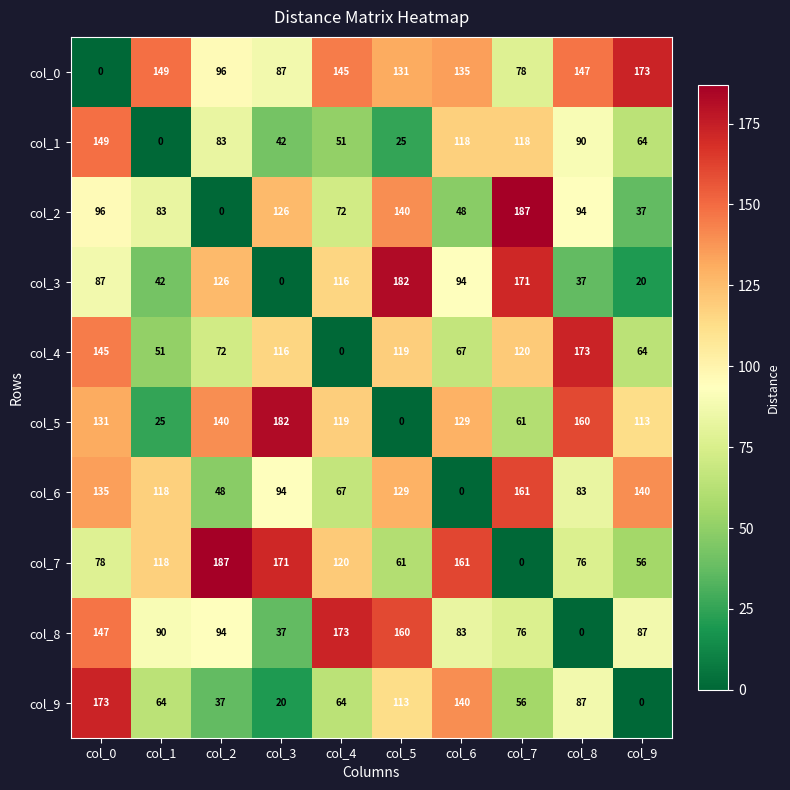

What is the difference between the second highest and minimum values in the col_3 series?

171